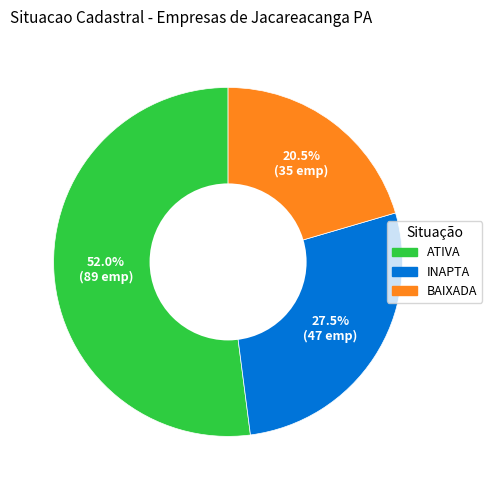

How many segments does this pie chart have?

3